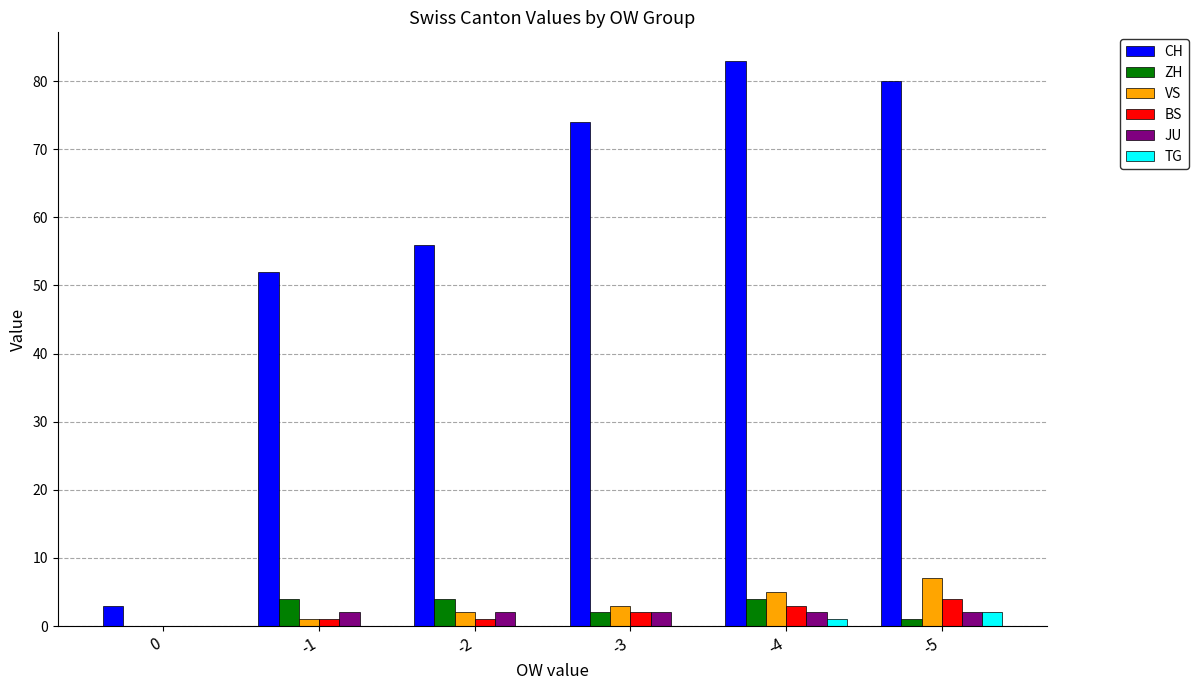

Which category has the highest value across all series?

-4